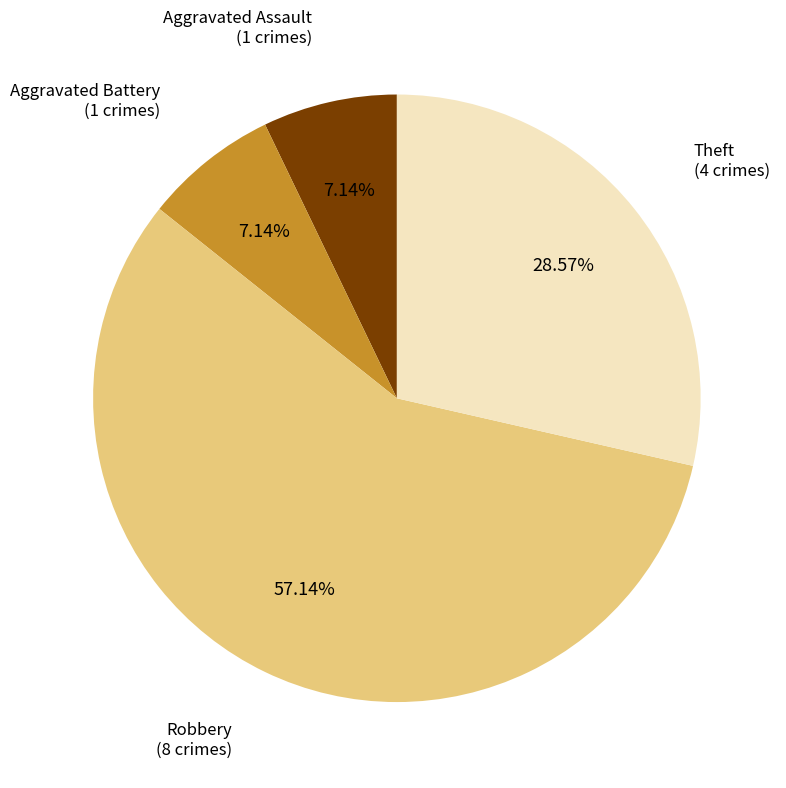

Does any single category account for the majority?

Yes